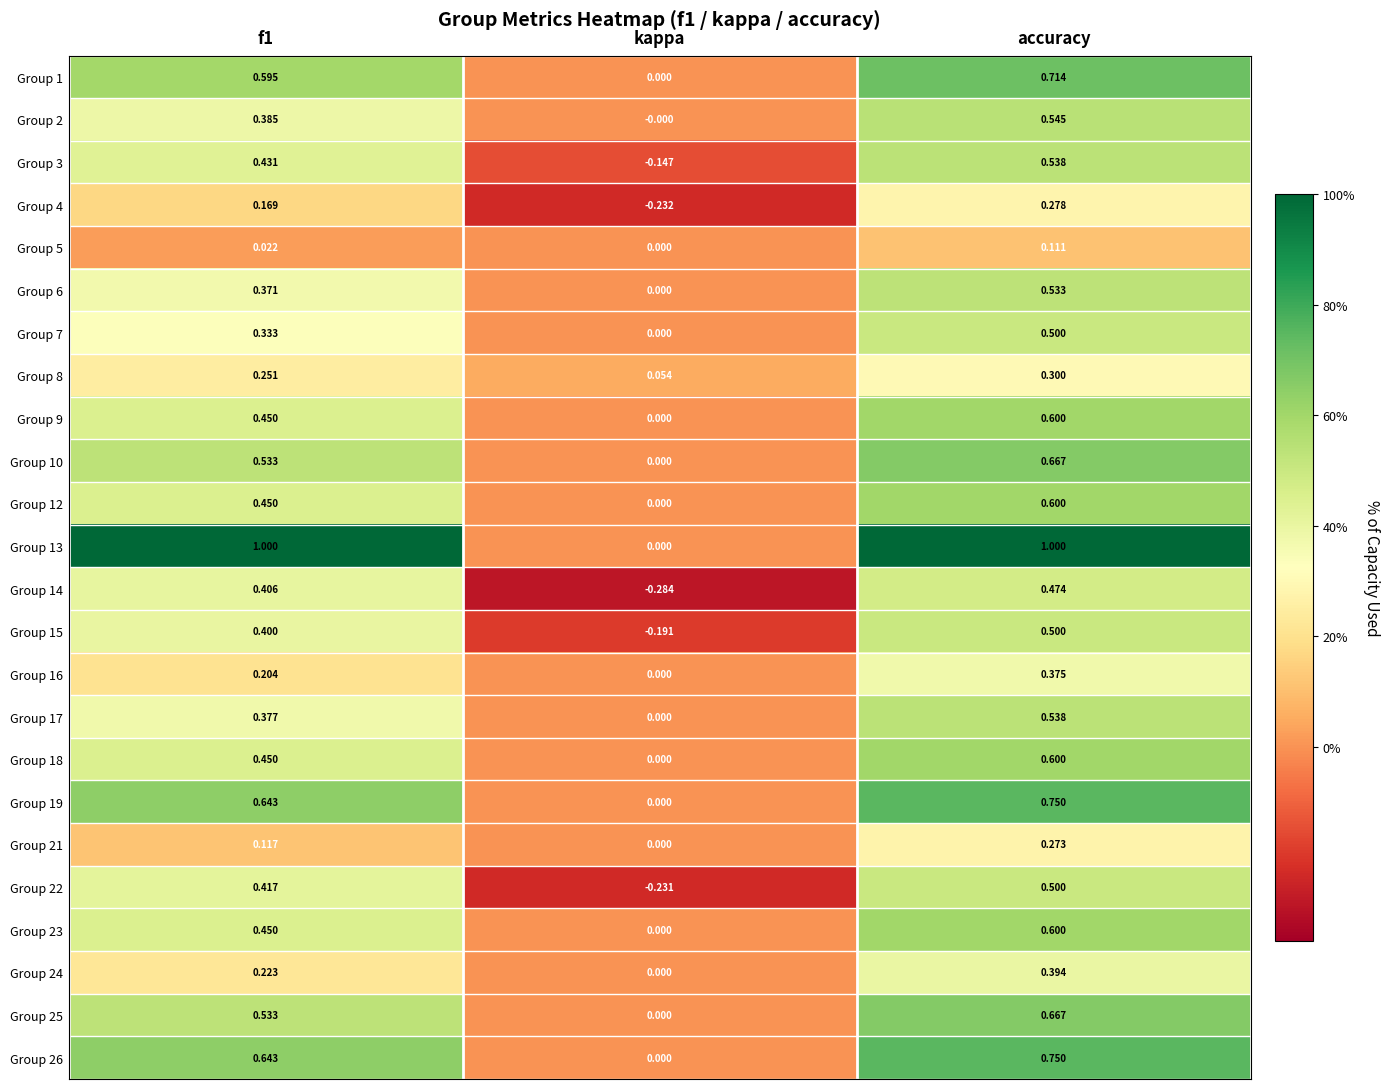

Where is Group 1 nearest to the value 0?

kappa